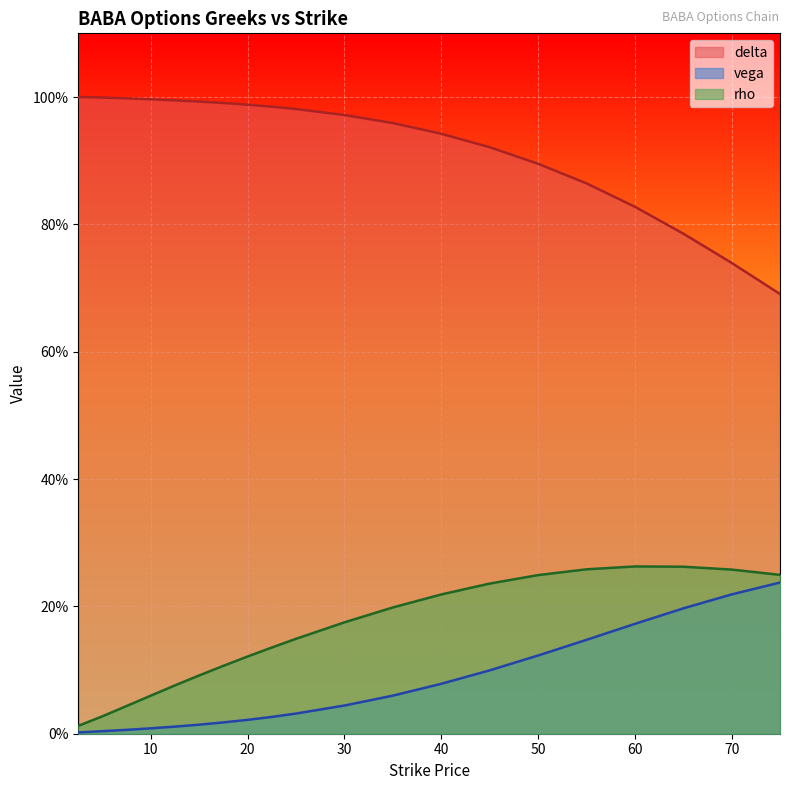

Is the value of delta at 25.0 greater than the value of vega at 12.5?

Yes